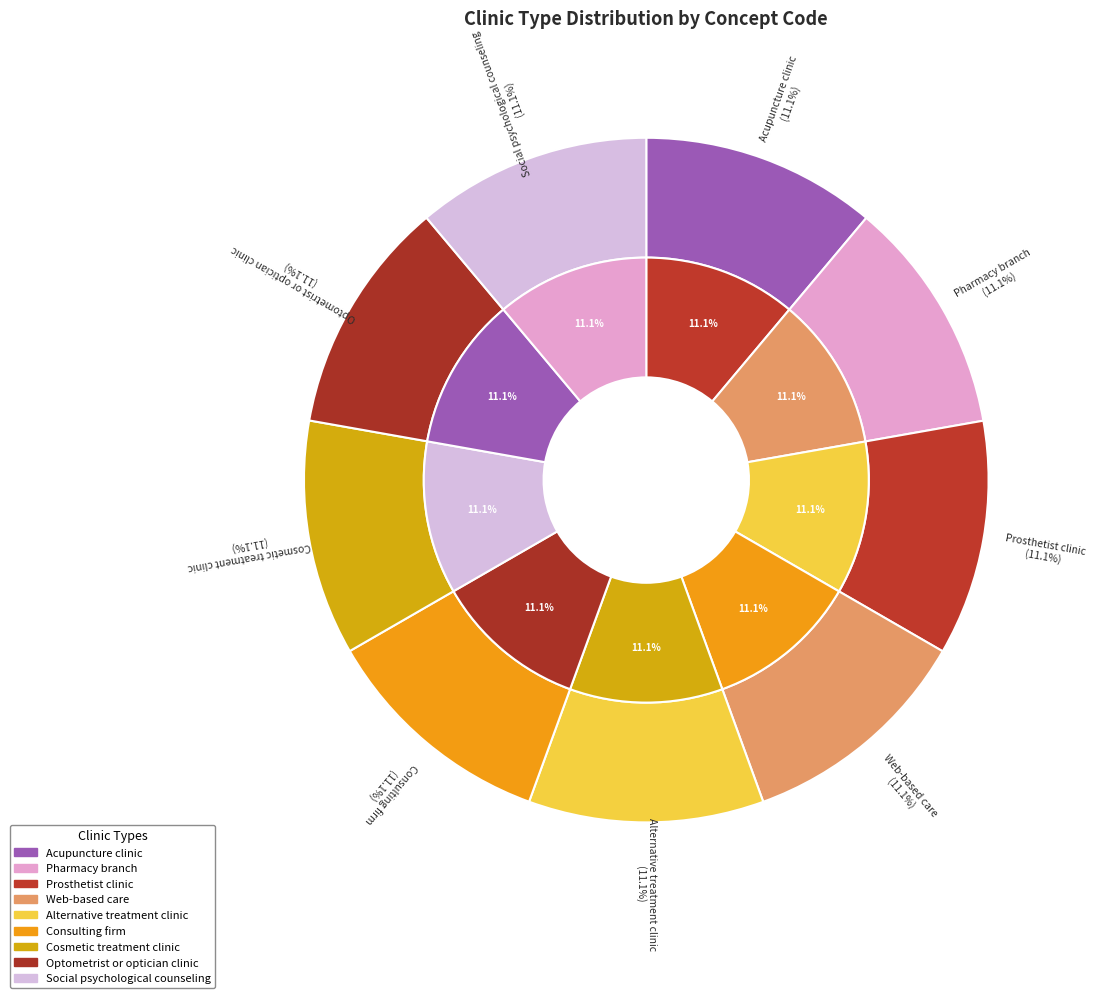

To the nearest percent, what portion does Alternative treatment clinic represent?

11%